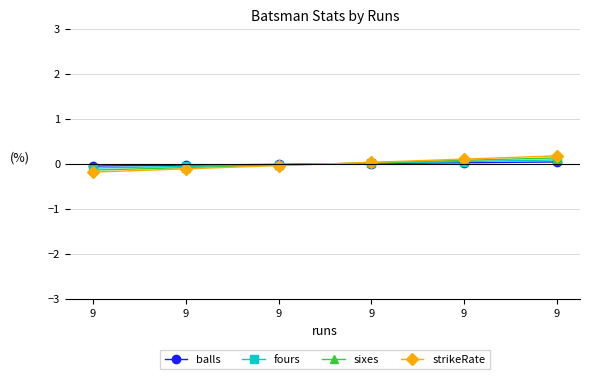

Which category has the lowest value in the fours series?

9